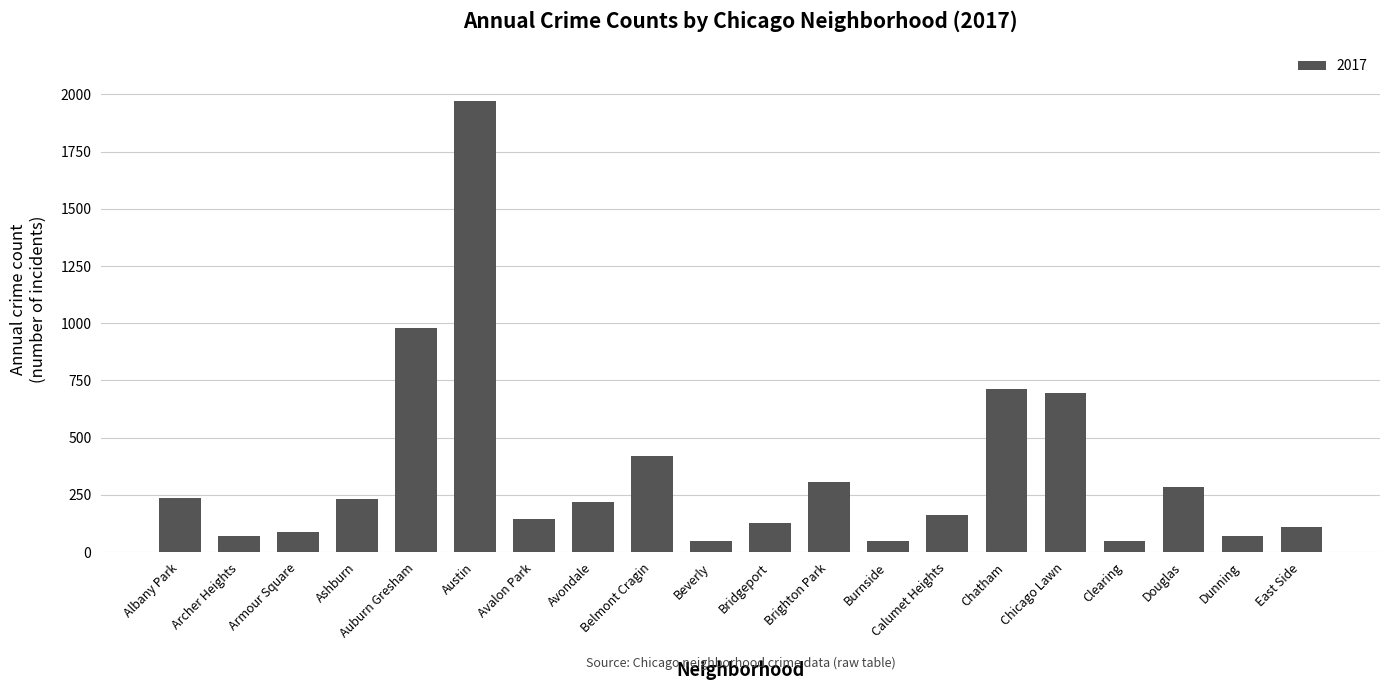

The value at East Side is 108. True or false?

True